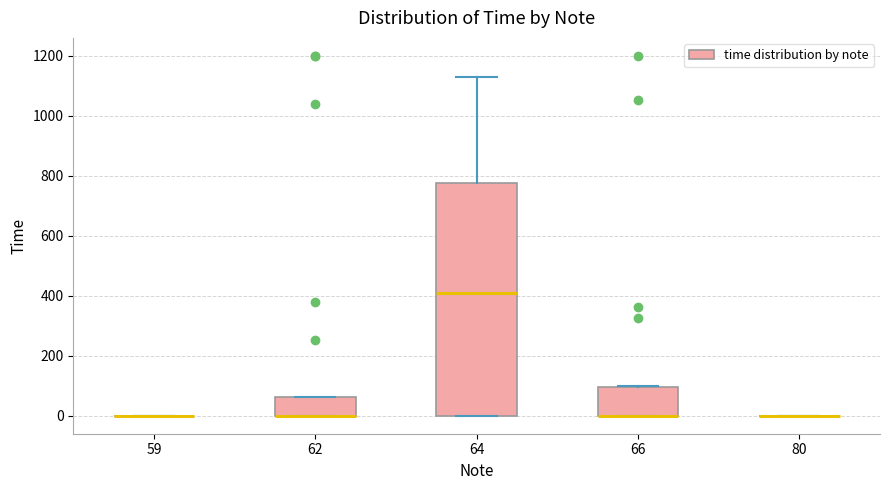

Reading left to right, read every box against the y-axis: the position of its median line, the range the box covers, and the ends of its whiskers. The values are not printed on the chart, so give them approximately, as read against the axis.

59: box collapsed to a line at 0, whiskers 0 to 0
62: median 0 (drawn on the box's lower edge), box 0 to 60, whiskers 0 to 60
64: median 400, box 0 to 780, whiskers 0 to 1120
66: median 0 (drawn on the box's lower edge), box 0 to 100, whiskers 0 to 100
80: box collapsed to a line at 0, whiskers 0 to 0